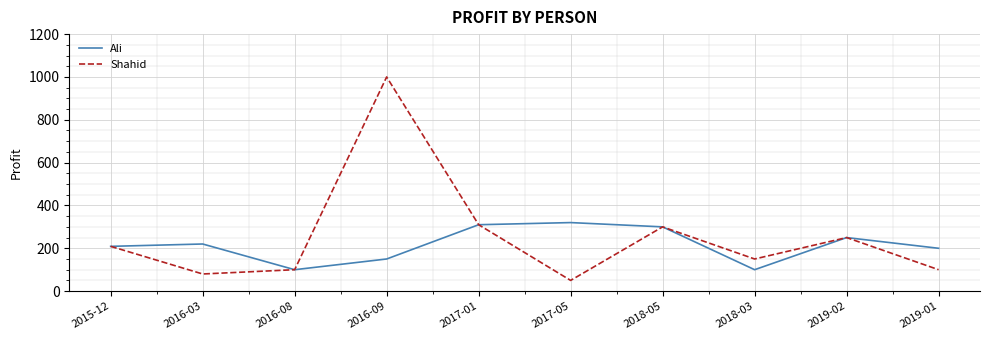

At which category does Shahid reach its first local peak?

2016-09